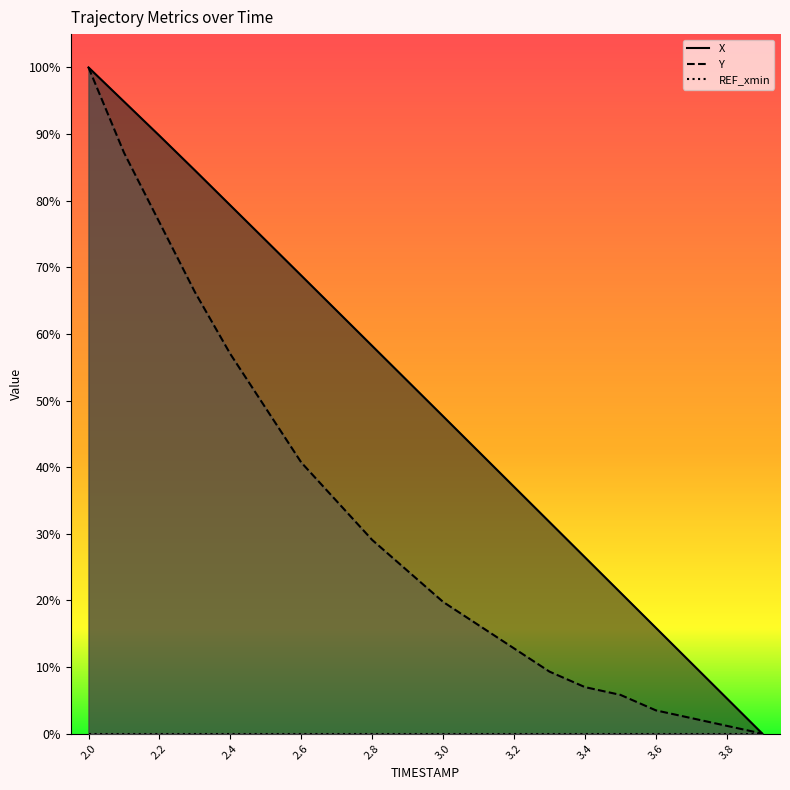

Where is Y nearest to the value 50?

2.5